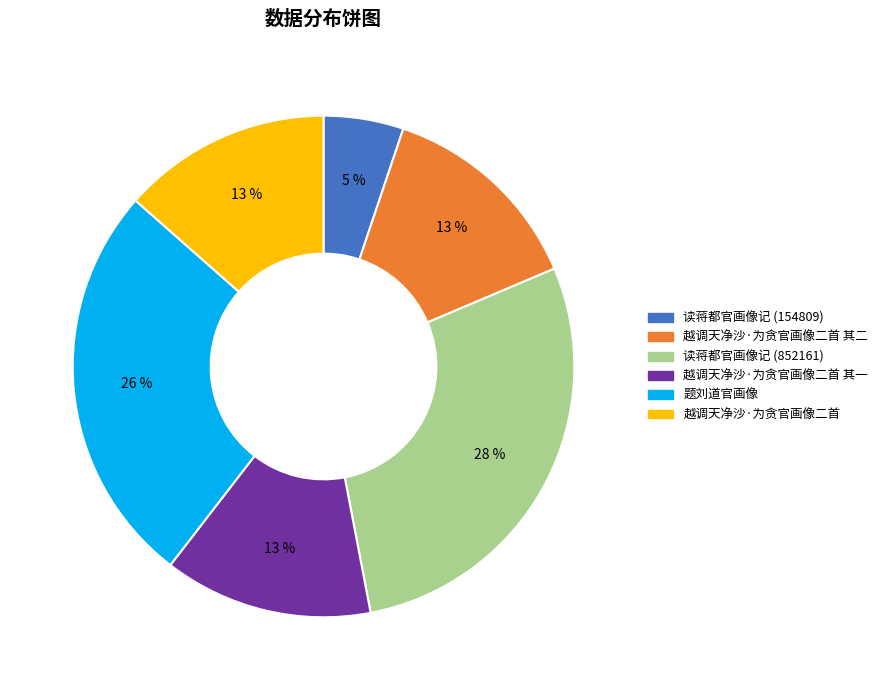

Is there a majority slice in this chart?

No